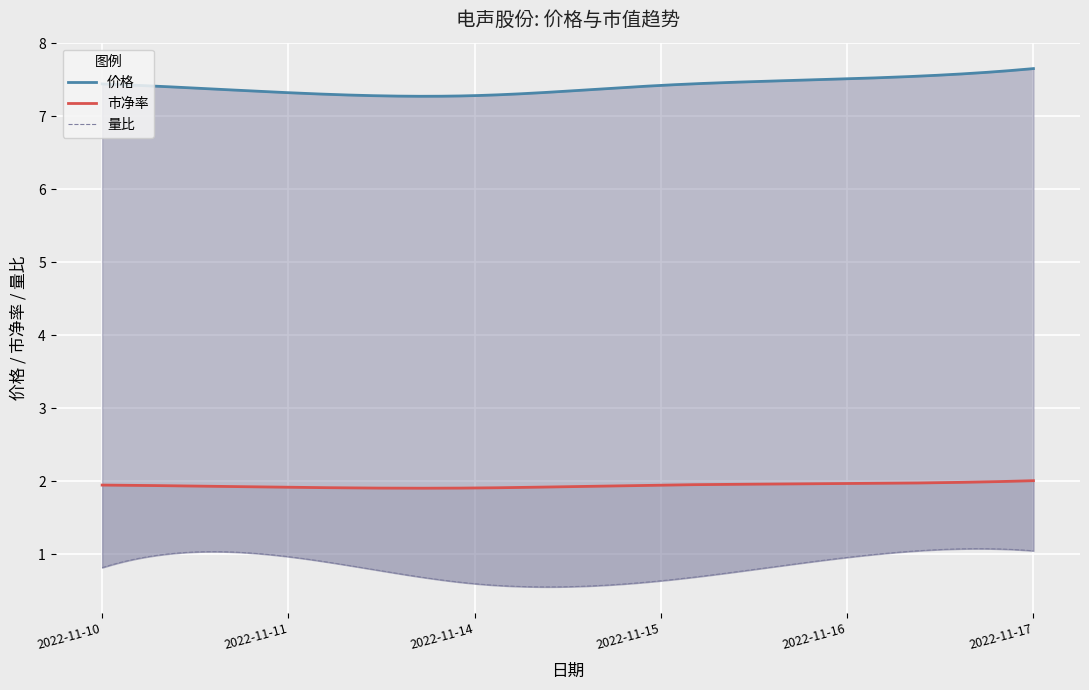

The value of 量比 at 2022-11-16 is 0.2. True or false?

False